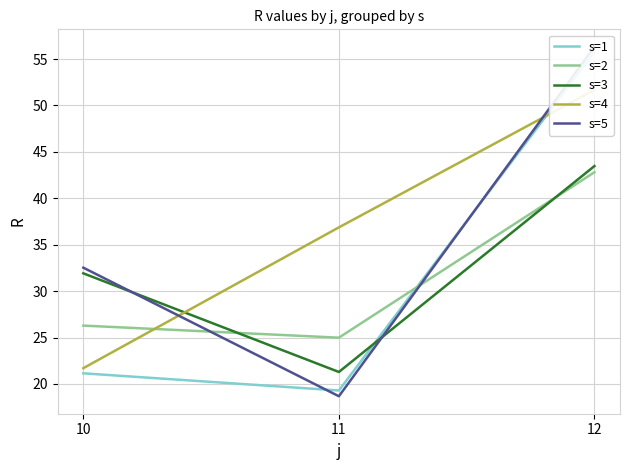

True or false: s=2 has a value of 25.0 at 11.

True